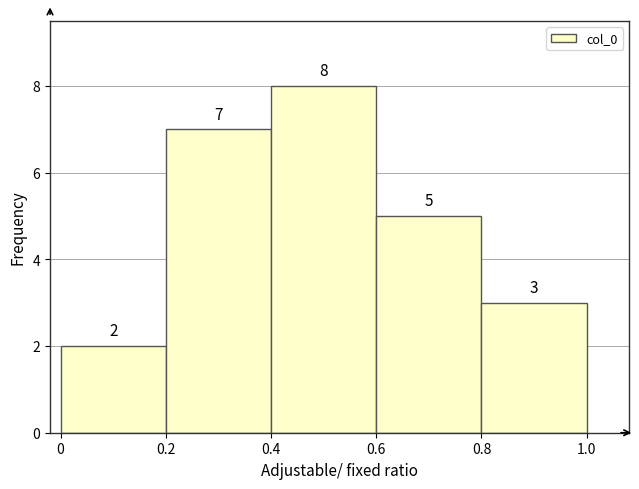

Which range on the x-axis has the tallest bar?

0.4 to 0.6